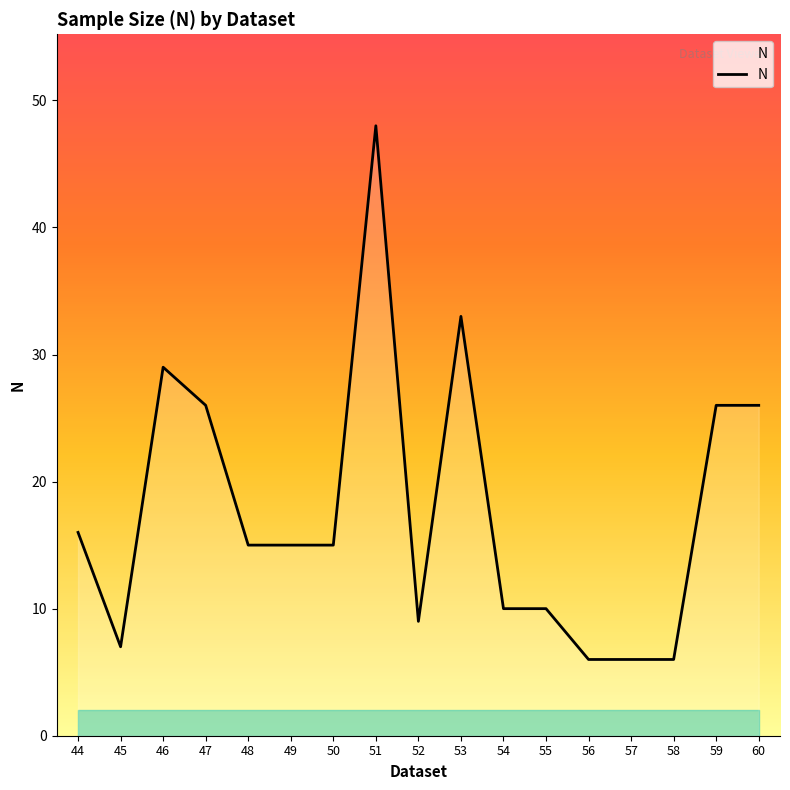

What is the average value?

18